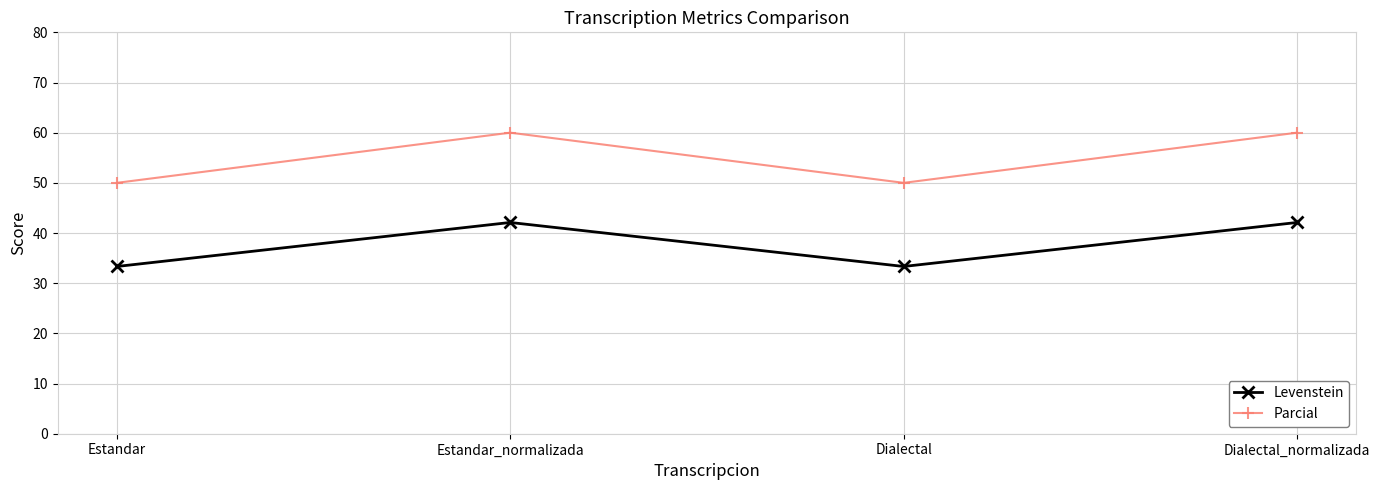

What is the total value across all series at Estandar_normalizada?

102.1